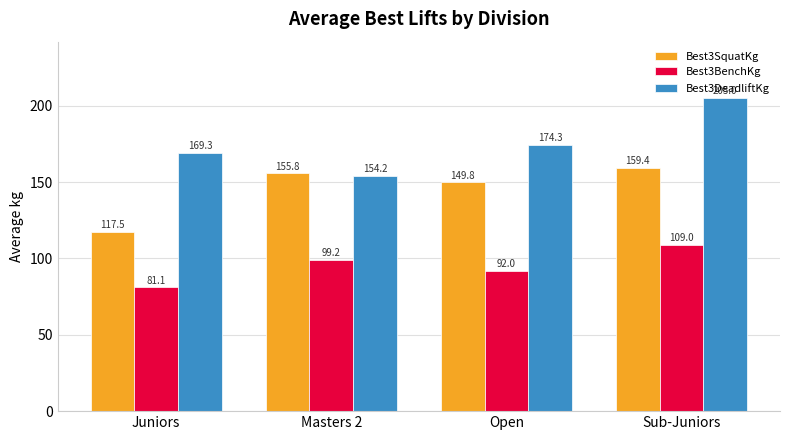

How many data points in Best3DeadliftKg are above 174?

2